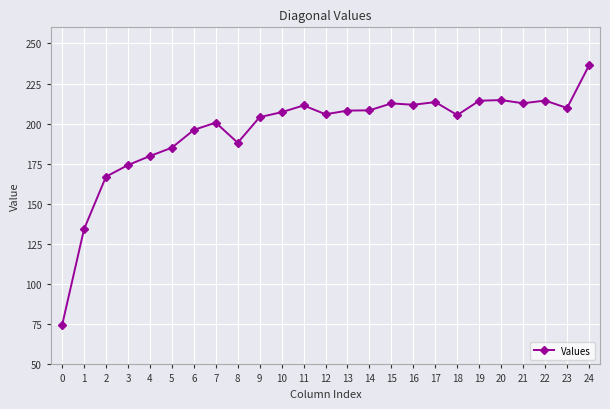

Is it true that the value at 16 is 326.4?

False